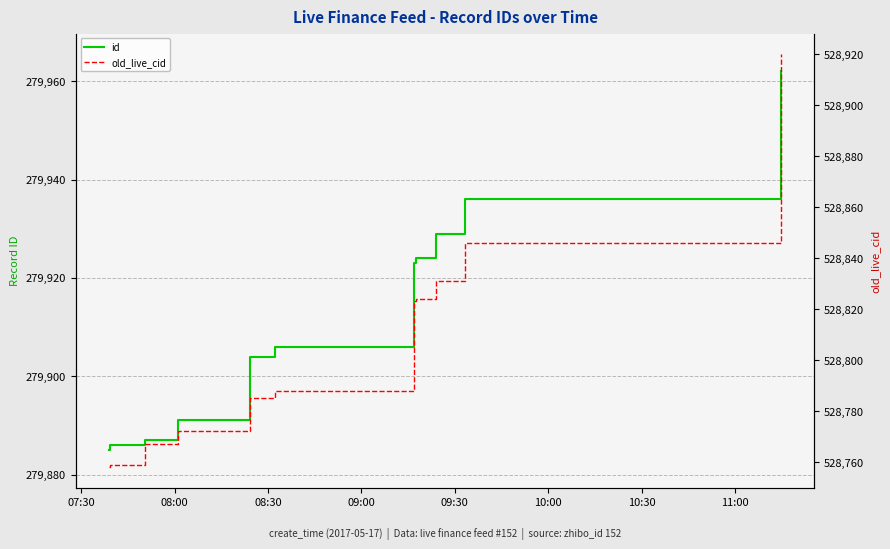

What is the difference between the maximum and minimum values in the id series?

77